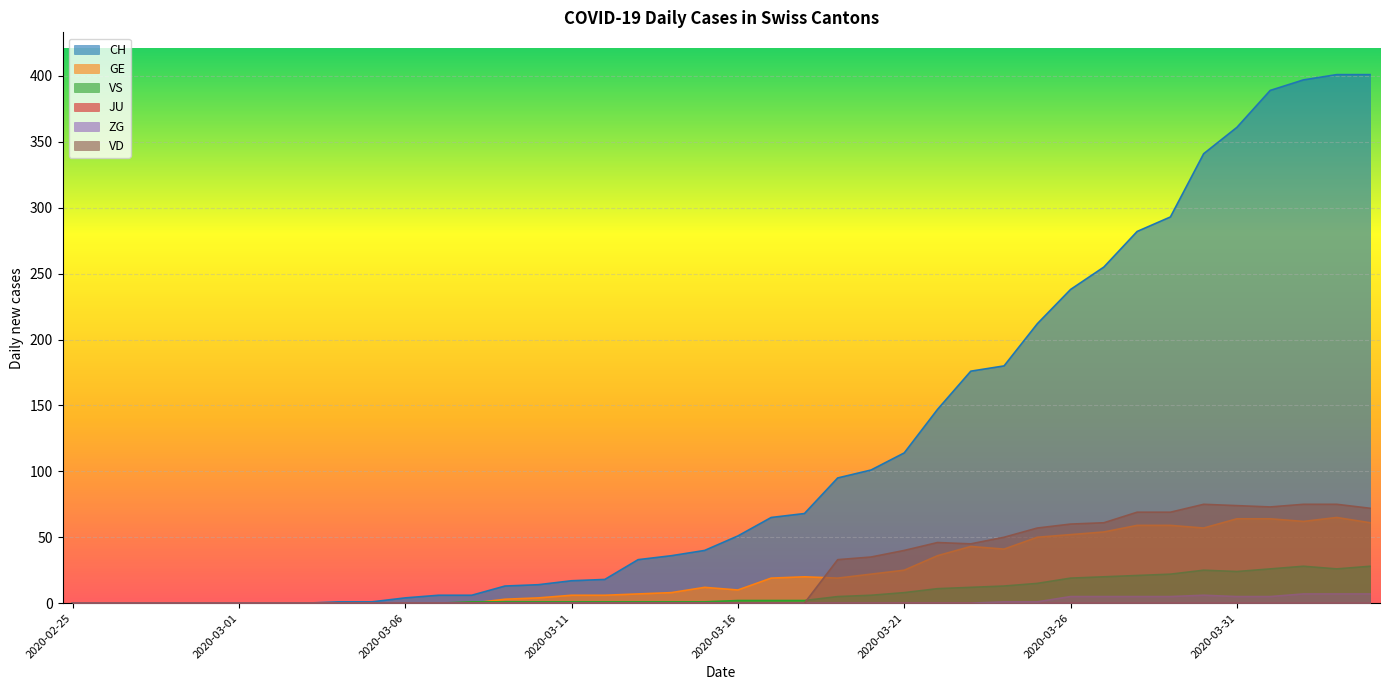

Is the value of ZG at 2020-04-01 greater than the value of VD at 2020-04-03?

No